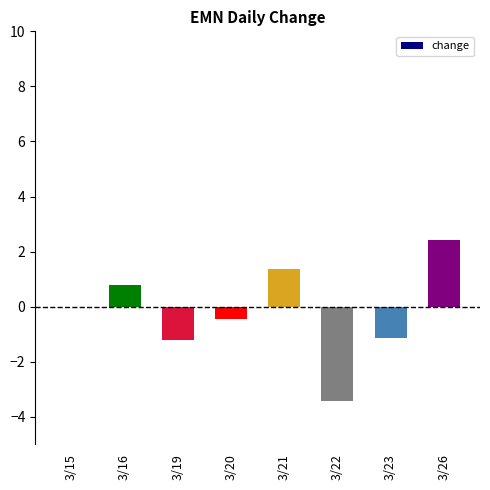

Reading left to right, extract all data points from this chart.

0.0	0.8	-1.2	-0.4	1.4	-3.4	-1.1	2.4